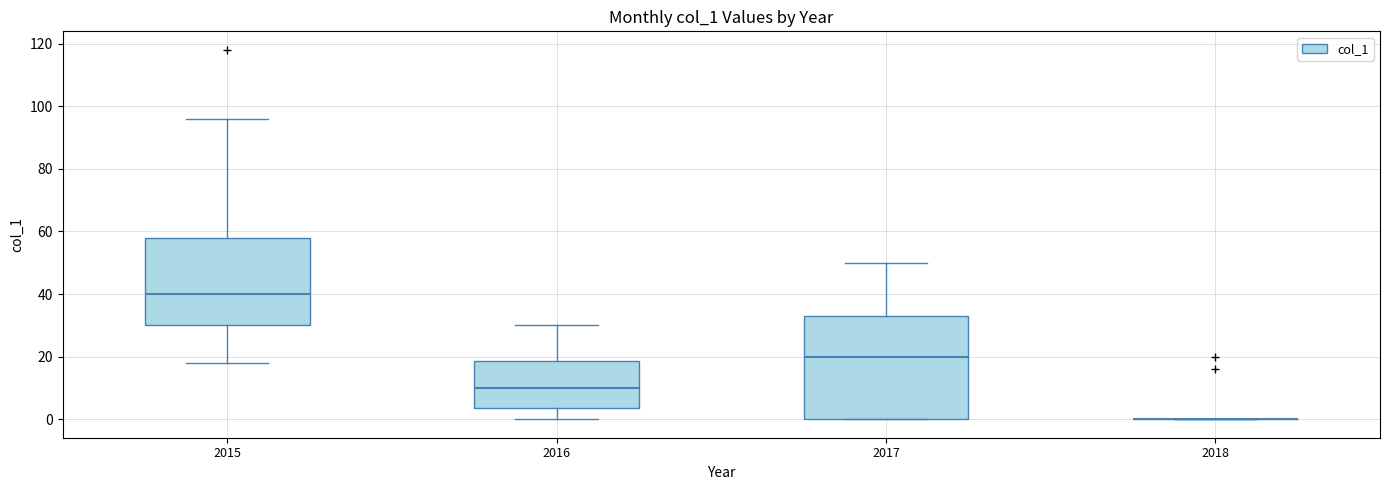

Reading left to right, read every box against the y-axis: the position of its median line, the range the box covers, and the ends of its whiskers. The values are not printed on the chart, so give them approximately, as read against the axis.

2015: median 40, box 30 to 58, whiskers 18 to 96
2016: median 10, box 4 to 18, whiskers 0 to 30
2017: median 20, box 0 to 34, whiskers 0 to 50
2018: box collapsed to a line at 0, whiskers 0 to 0